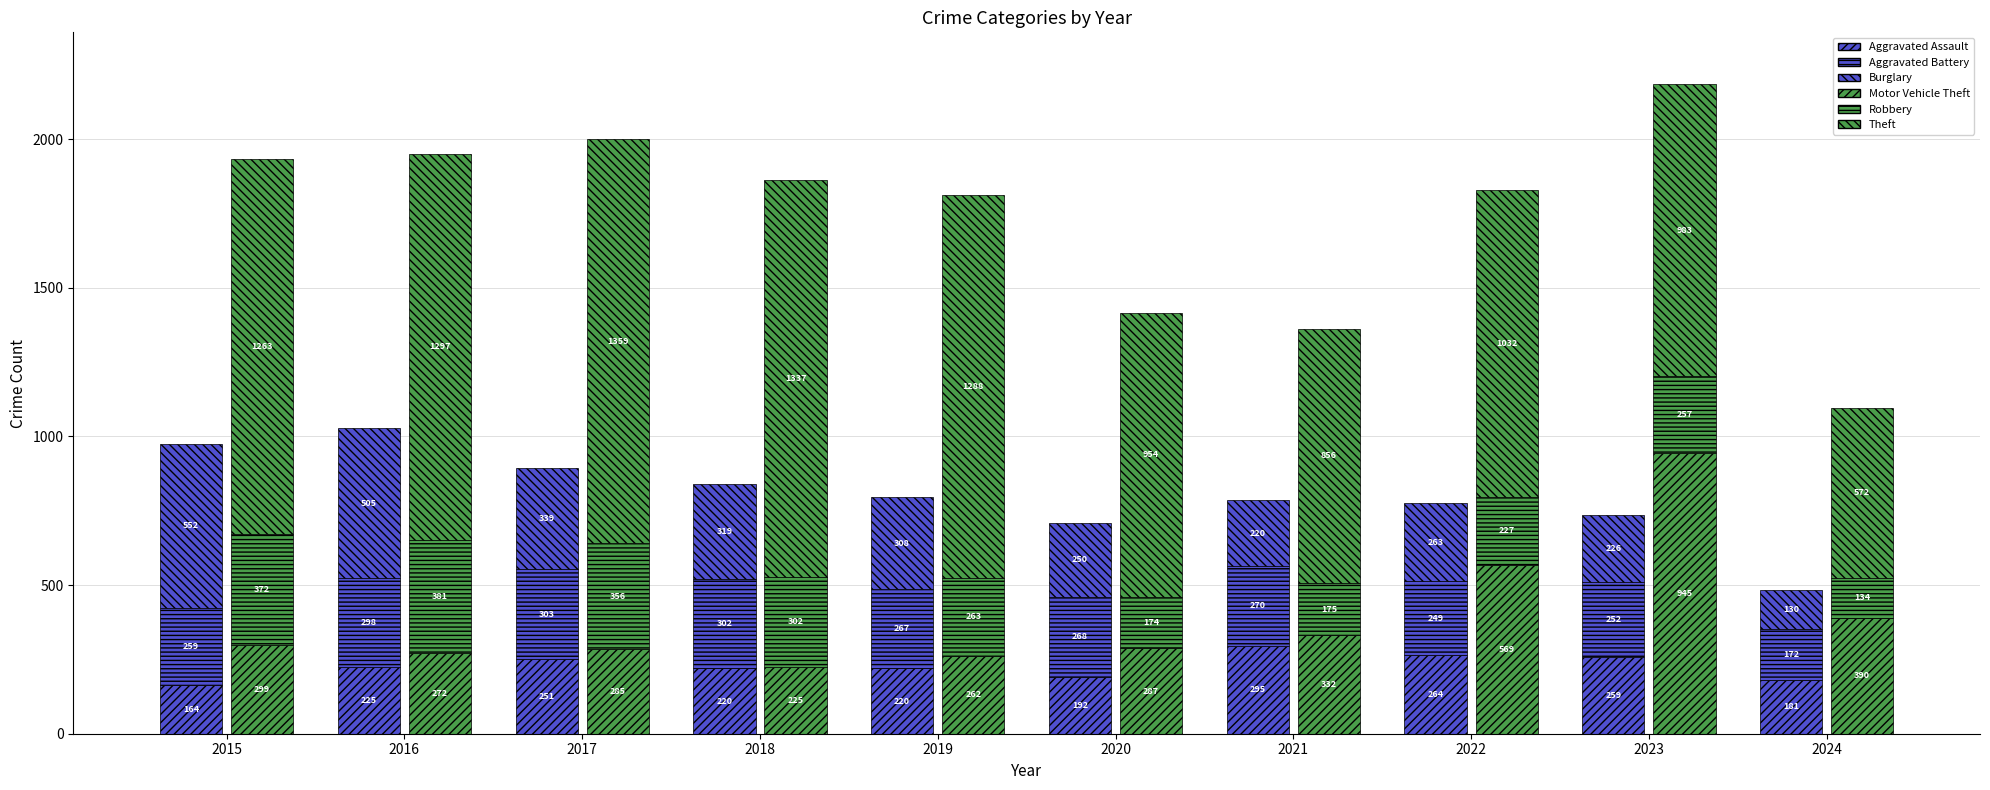

At which category does the chart reach its minimum across all series?

2024